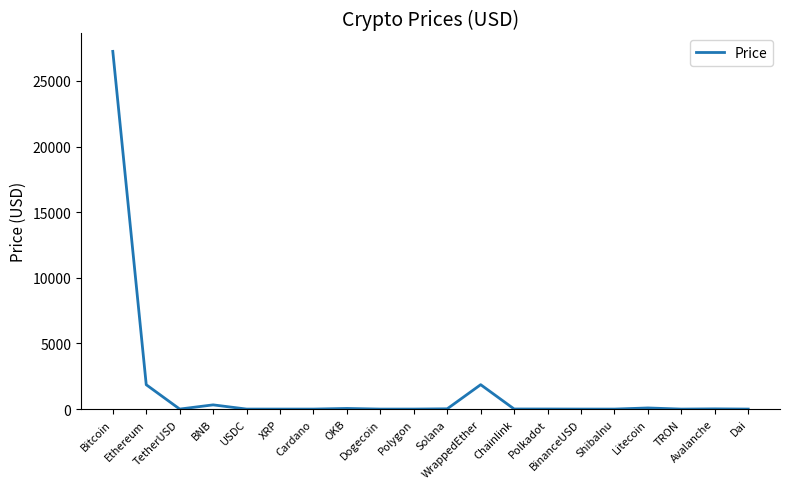

What is the greatest value displayed?

27254.5